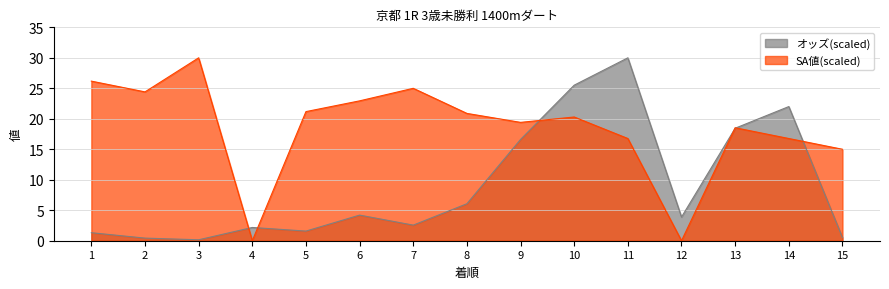

Where do オッズ and SA値 first cross each other?

3 and 4